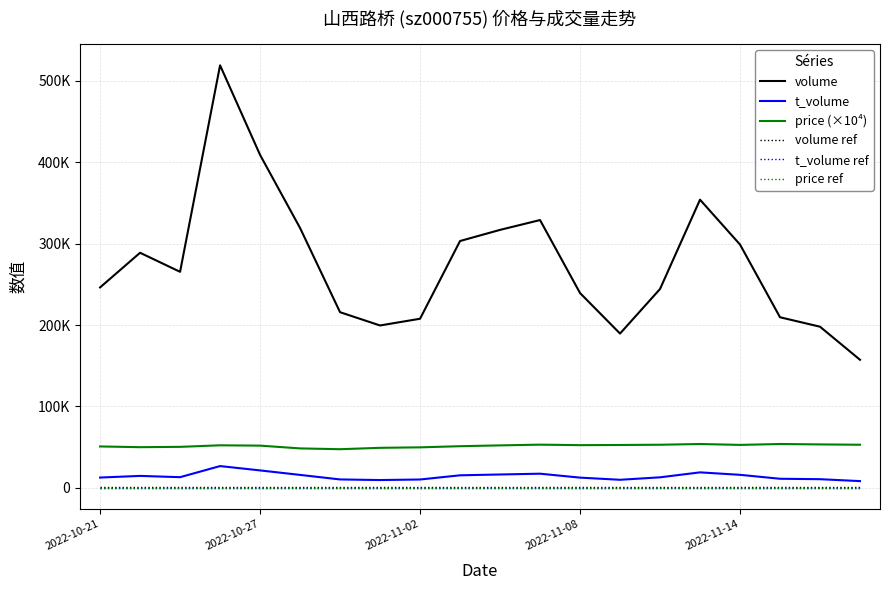

What is the value of the price (×10⁴) point at the 20th from the left?

53000.0